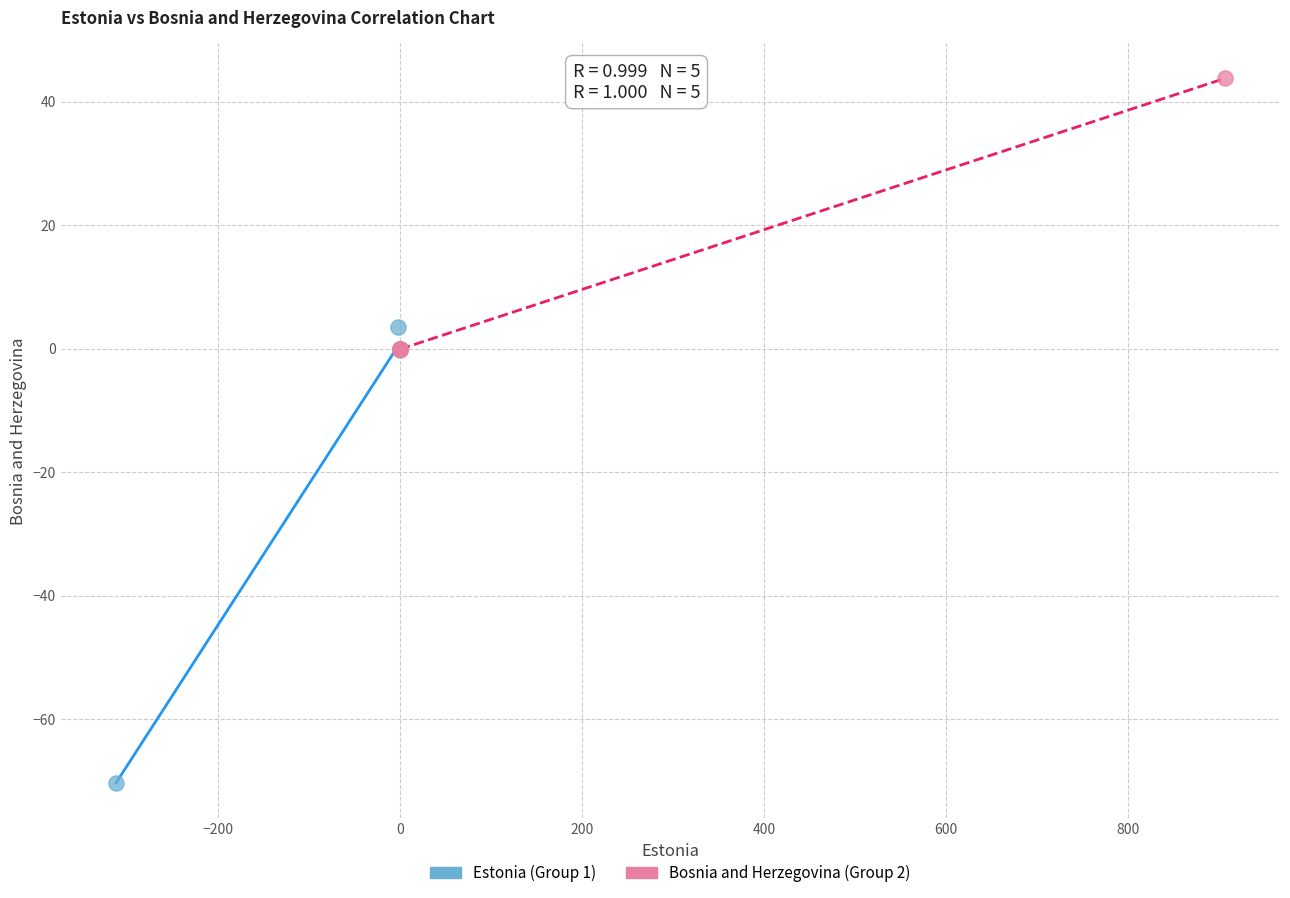

Which series reaches the maximum Y coordinate?

Bosnia and Herzegovina (Group 2)